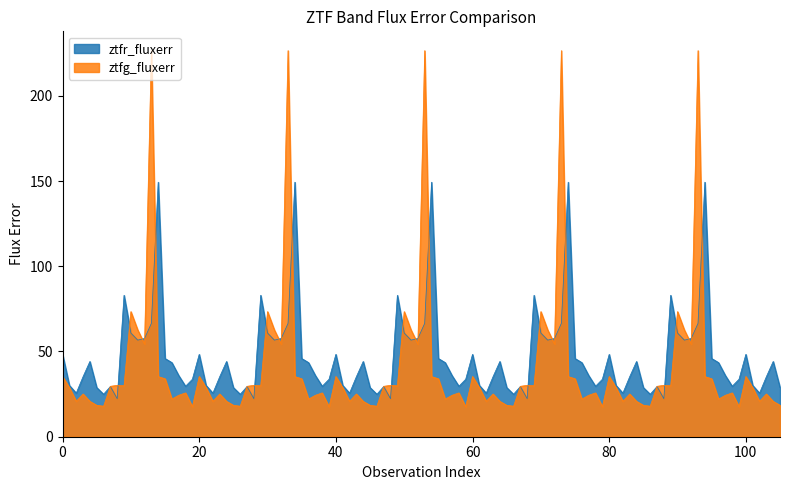

Does the chart display data point markers on the line(s)?

No